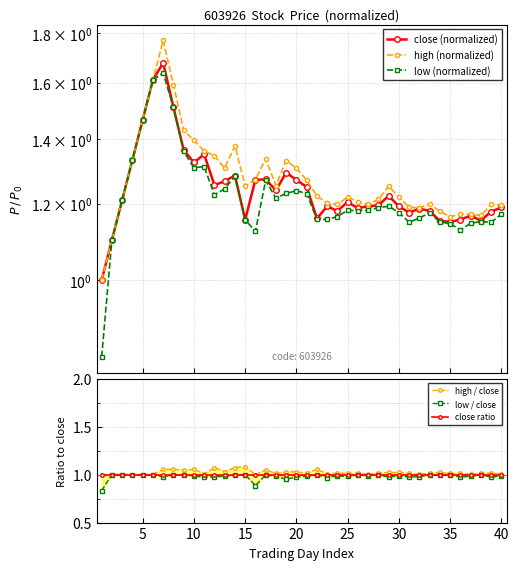

True or false: close (normalized) and high / close intersect in this chart.

False